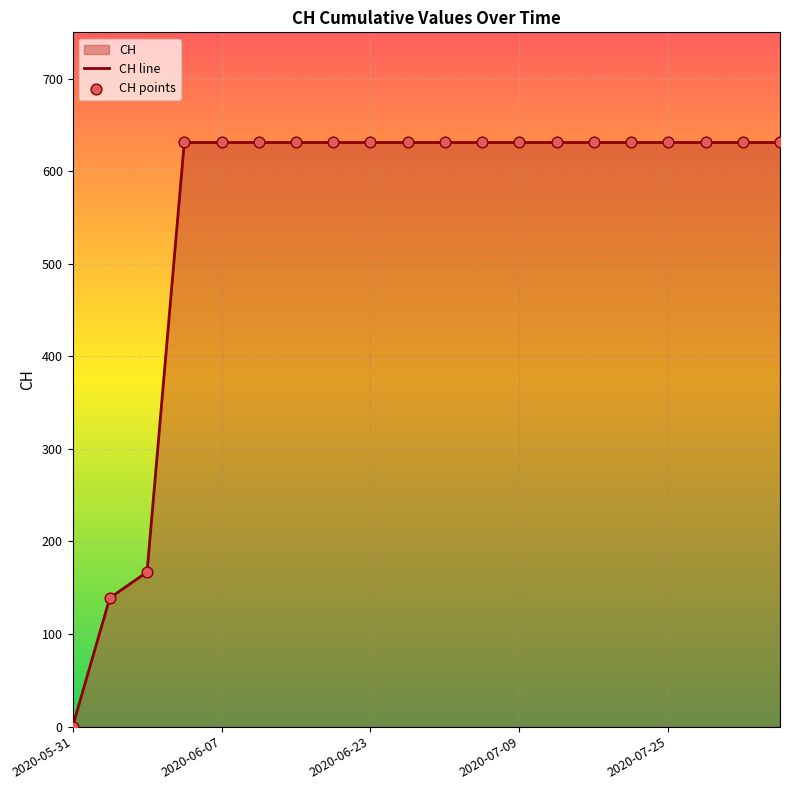

Is the value of CH line at 17 greater than the value of CH points at 7?

No